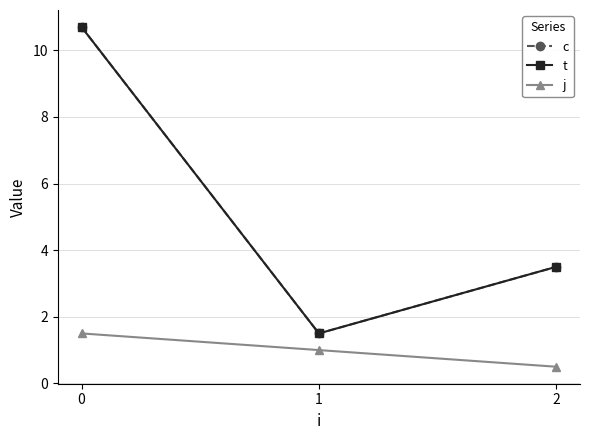

Read the t value at 0.

10.7